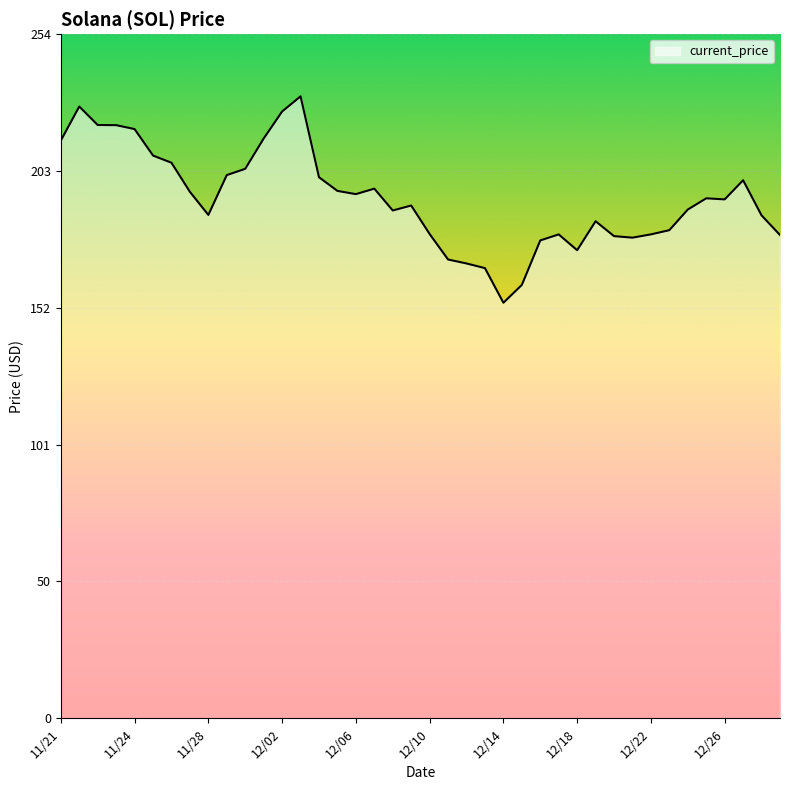

What is the smallest value displayed?

154.3